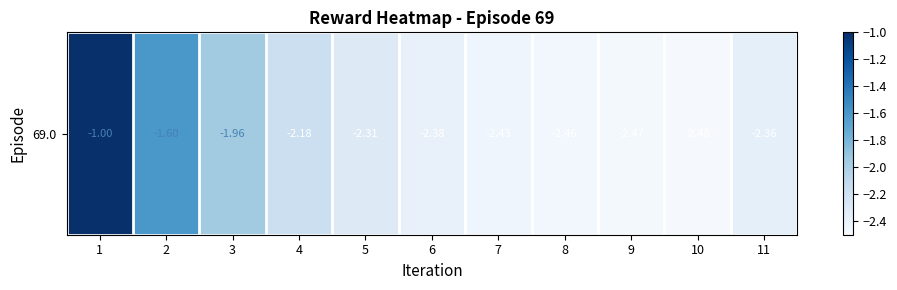

Is it true that the value at 8 is -2.5?

True